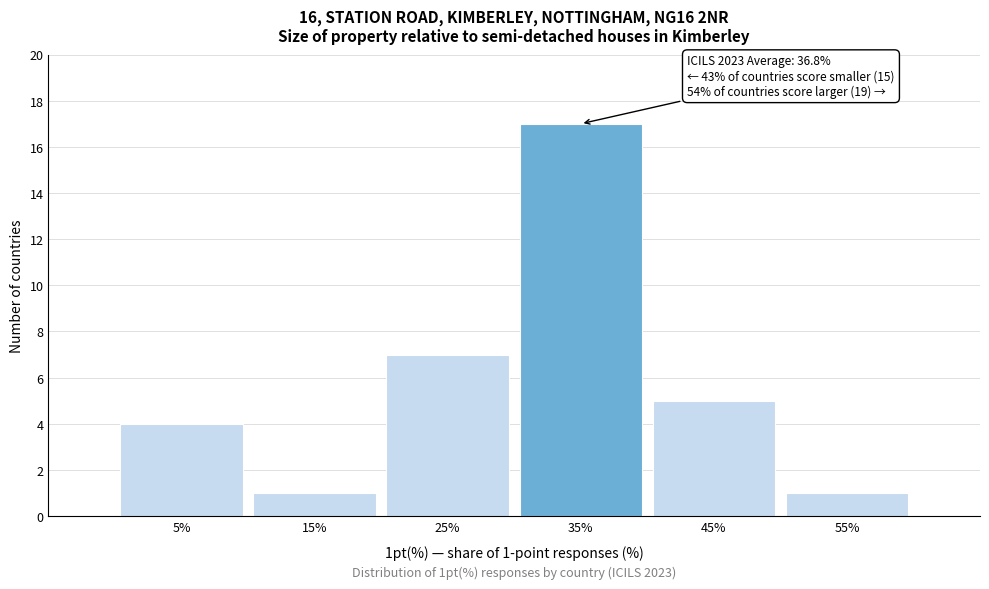

Reading left to right, transcribe all the data shown in this chart.

5%=4	15%=1	25%=7	35%=17	45%=5	55%=1